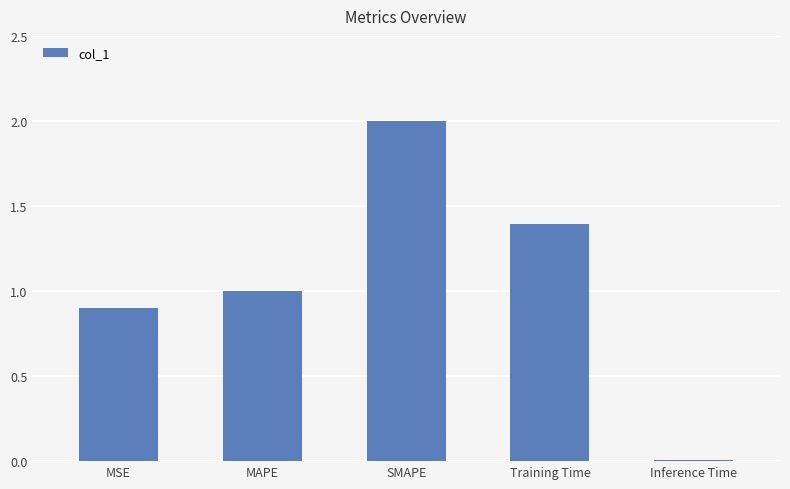

How many distinct data groups are displayed?

1